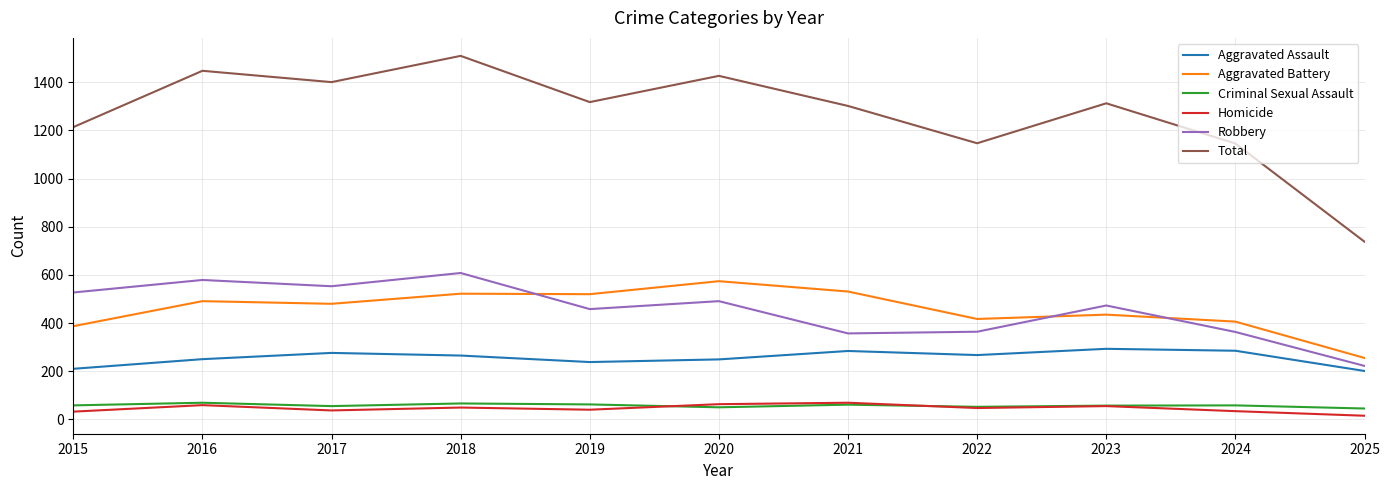

In Robbery, how many points are lower than both neighbors (excluding endpoints)?

3